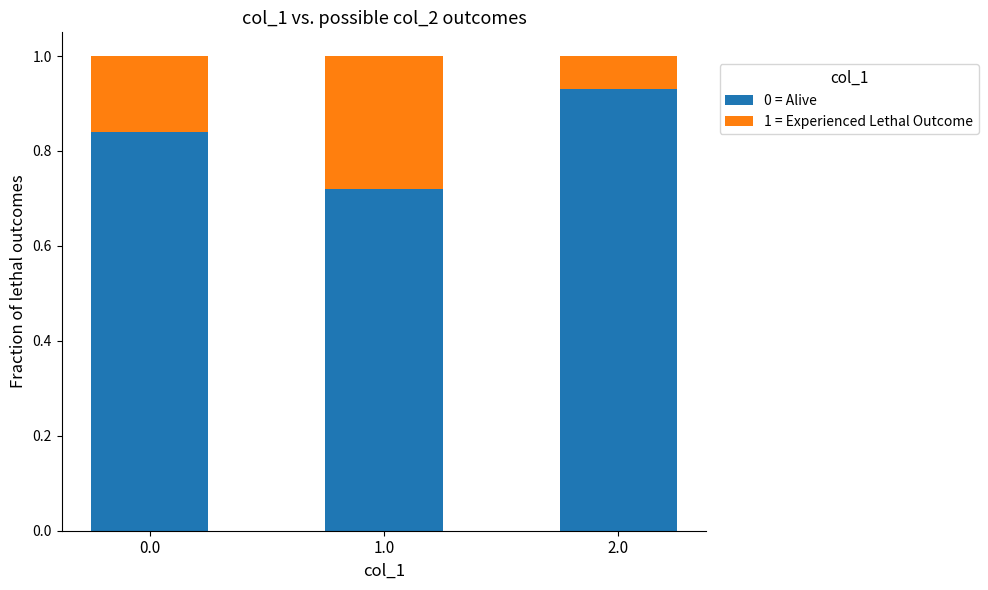

What is the total value across all series at 2.0?

1.0